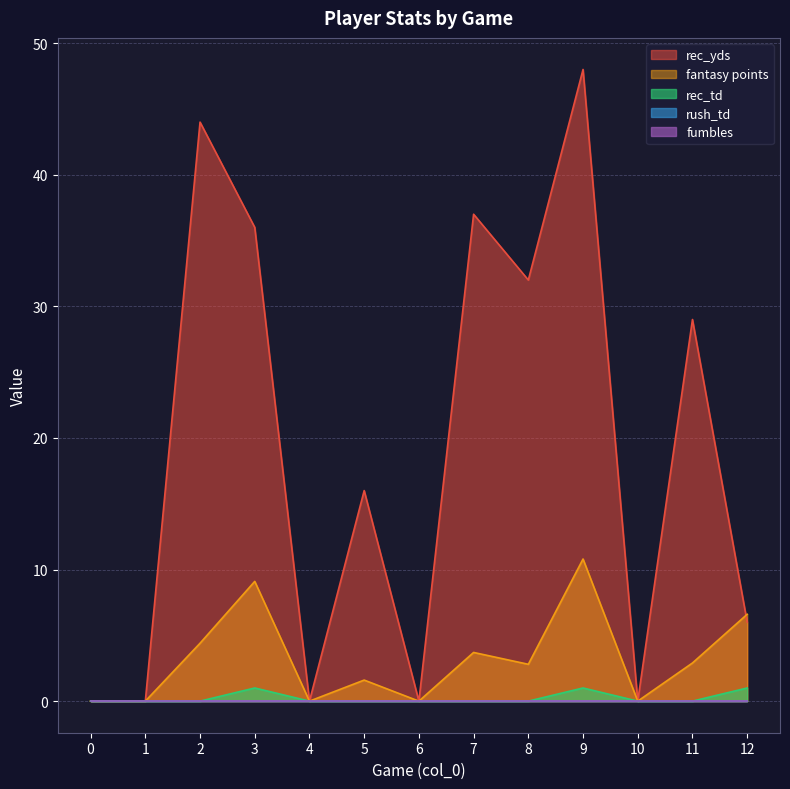

At how many categories does at least one series exceed 10?

7